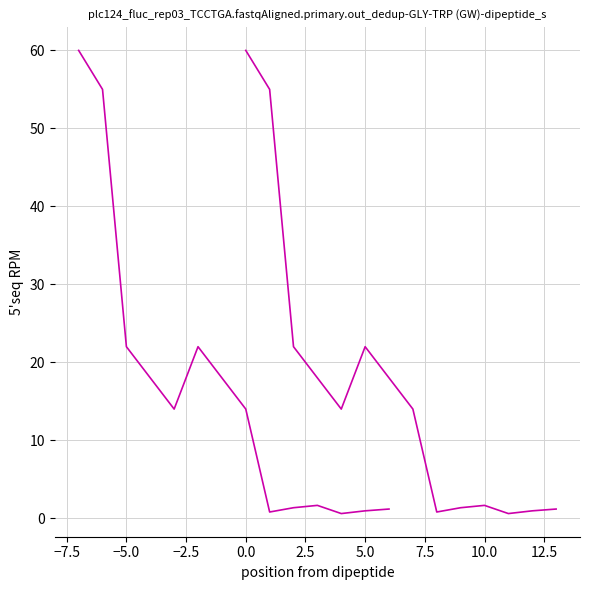

True or false: pfe_kw and pfe_kw_shifted intersect in this chart.

False